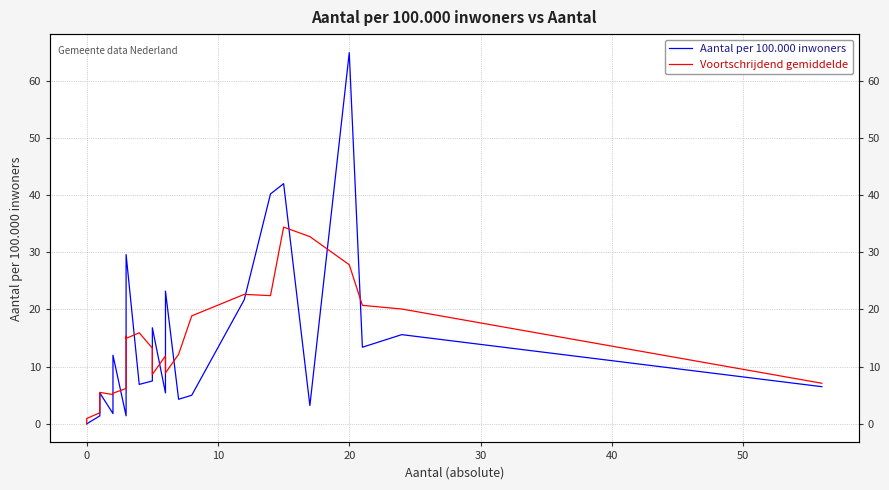

List the series in order of their peak value, lowest first.

Voortschrijdend gemiddelde, Aantal per 100.000 inwoners